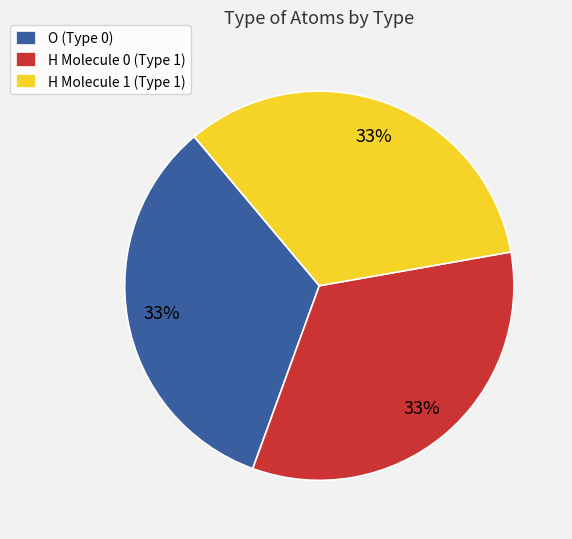

True or false: H Molecule 1 (Type 1) accounts for 42% of the total.

False